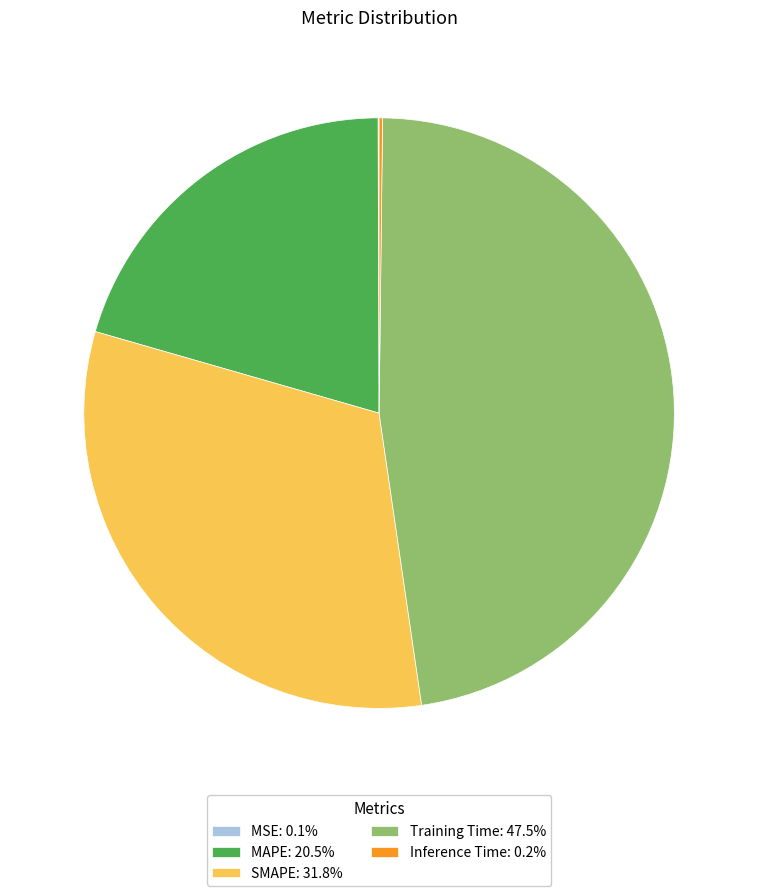

Is SMAPE: 31.8% the majority of the pie?

No